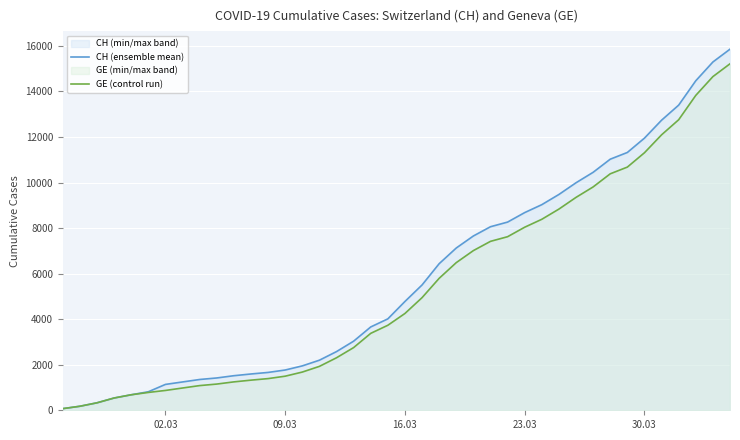

Which series has the widest spread of values?

CH (ensemble mean)